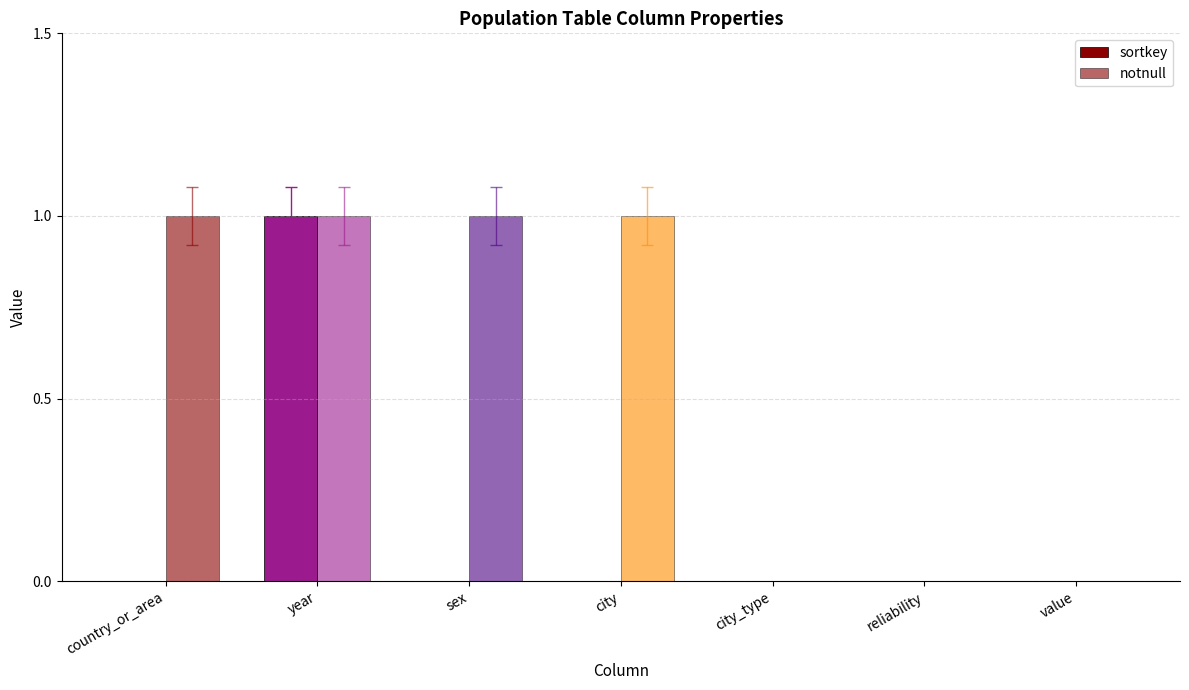

Are the bars grouped side by side (vs. stacked)?

Yes